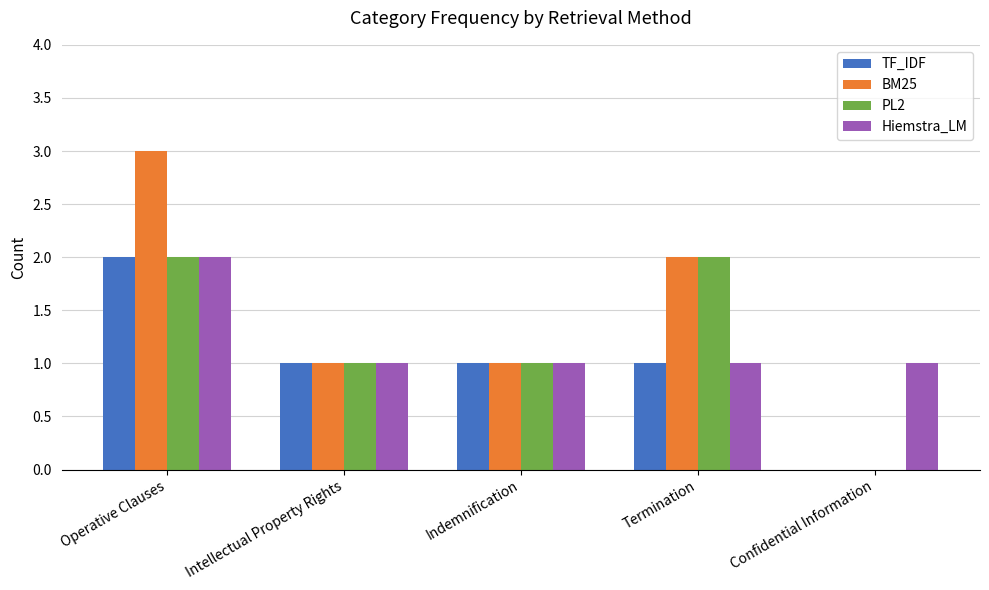

Between Operative Clauses and Indemnification, which series saw the biggest shift?

BM25